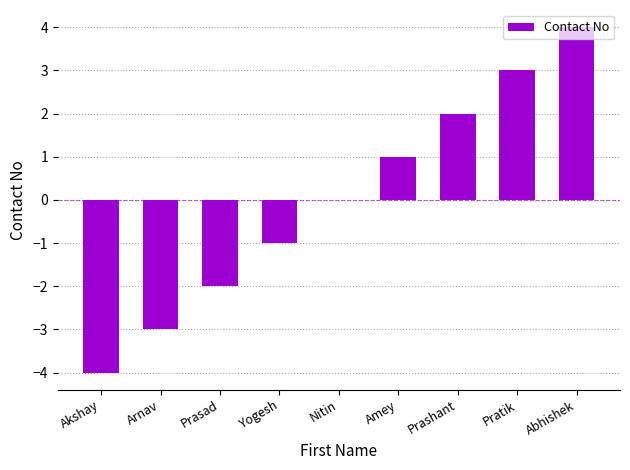

What is the greatest value displayed?

4